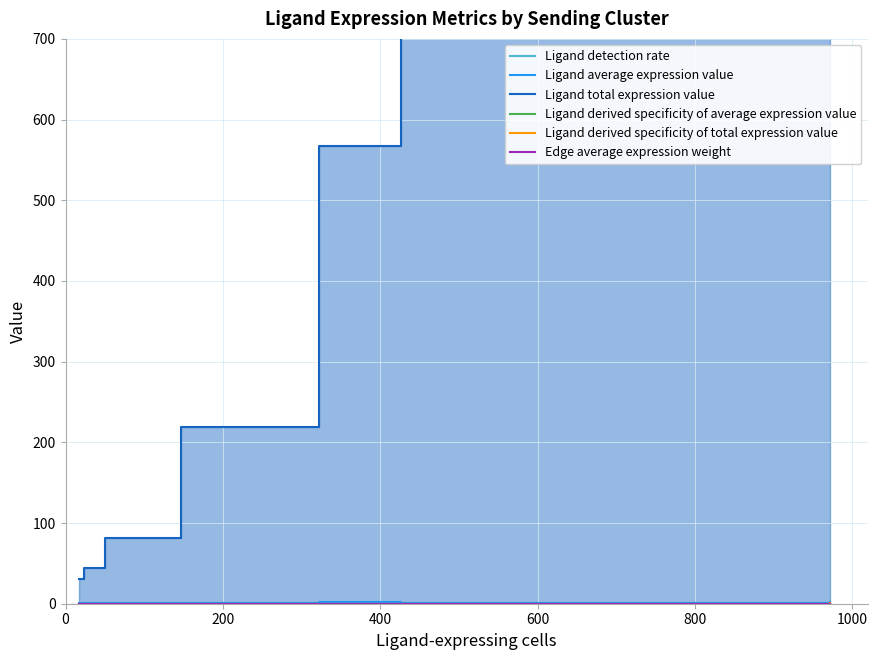

What is the maximum value shown in the chart?

1564.3